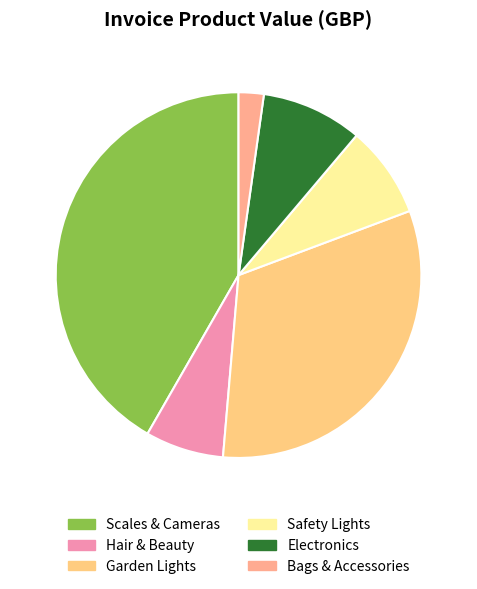

How many slices are in this pie chart?

6